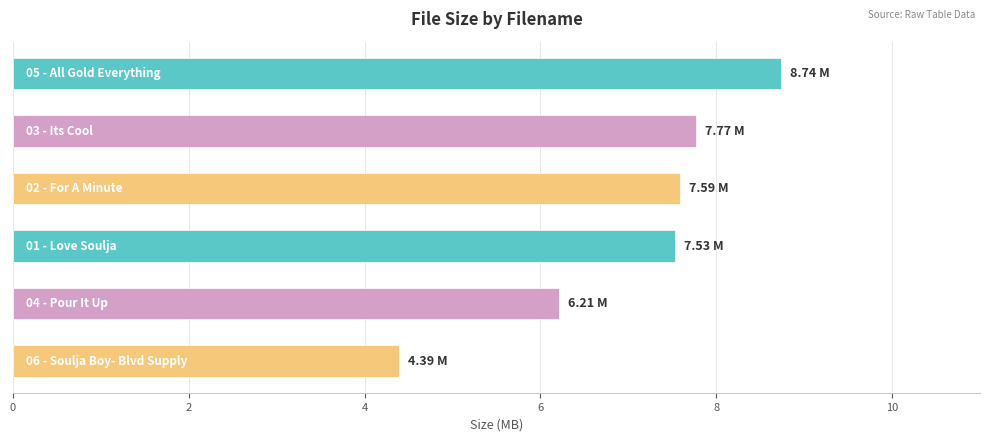

What is the average value?

7.0